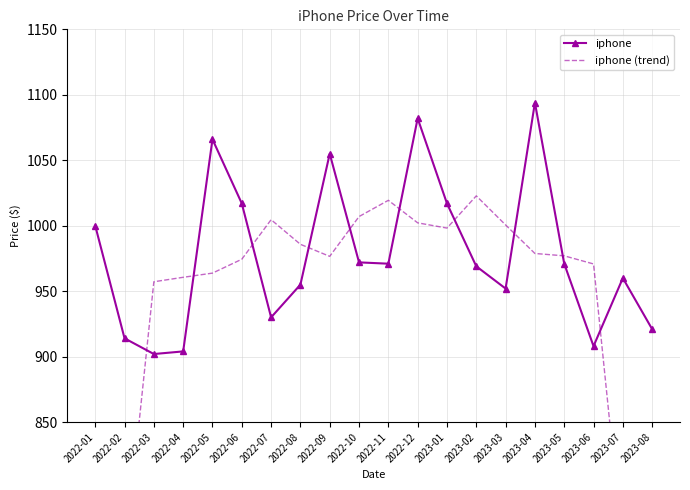

What is the sum of the iphone (trend) values at 2022-09 and 2023-06?

1947.4